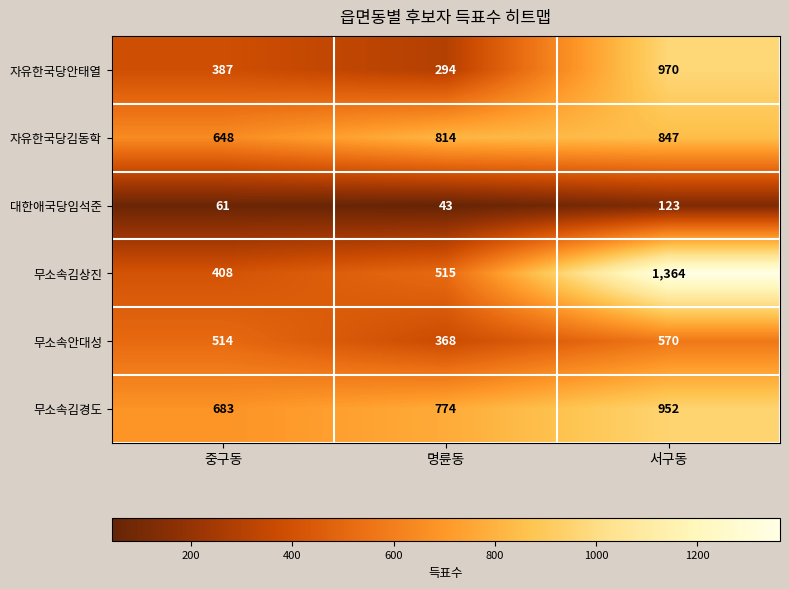

What is the sum of all 무소속김경도 values?

2409